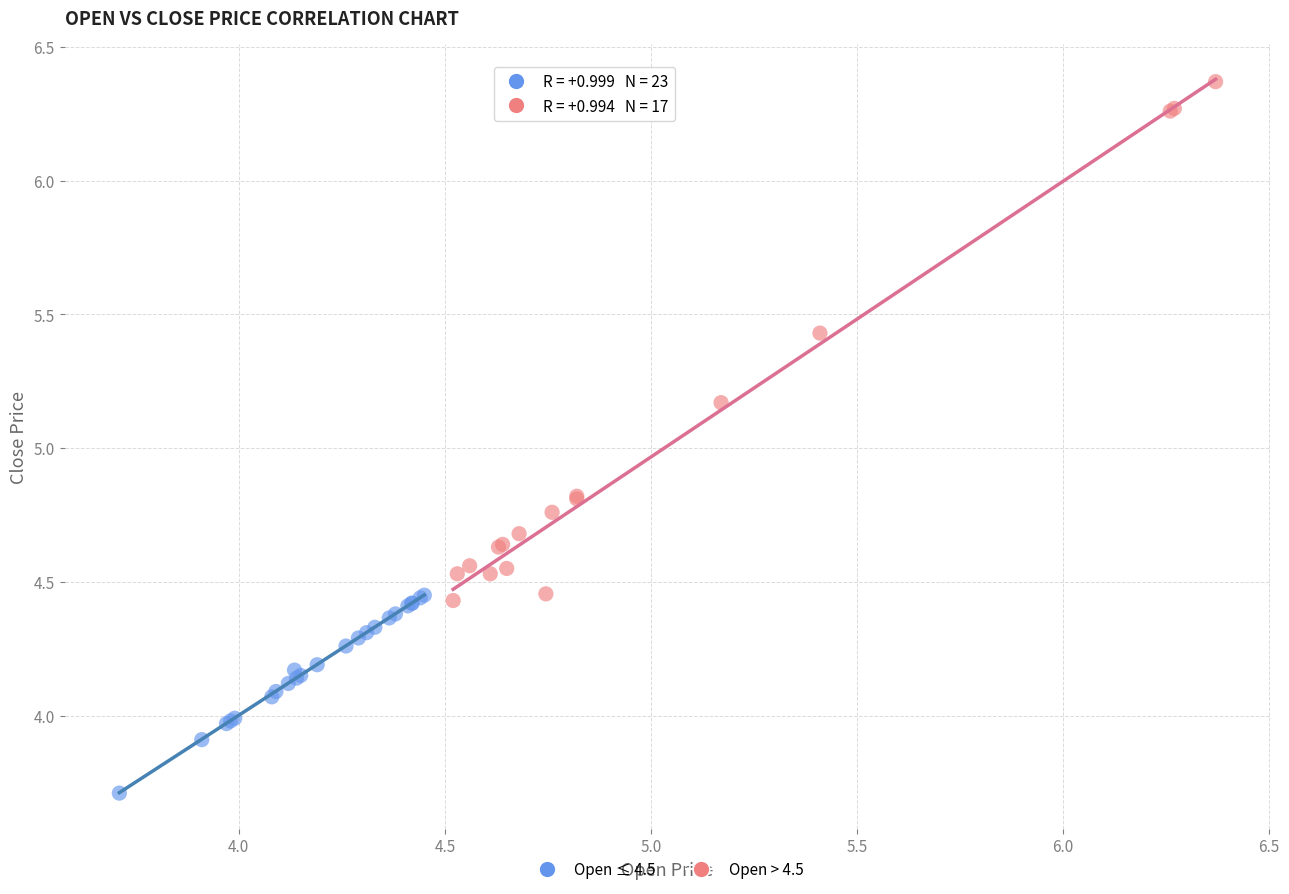

Which series contains the lowest Y value?

Open ≤ 4.5